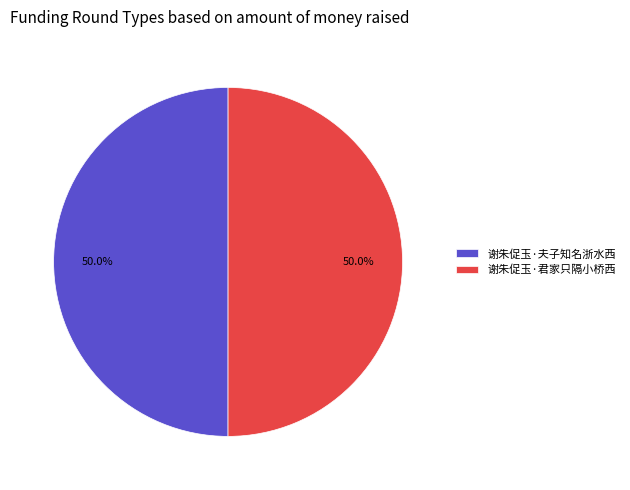

Do 谢朱促玉·君家只隔小桥西 and 谢朱促玉·夫子知名浙水西 together represent more than half of the pie?

Yes